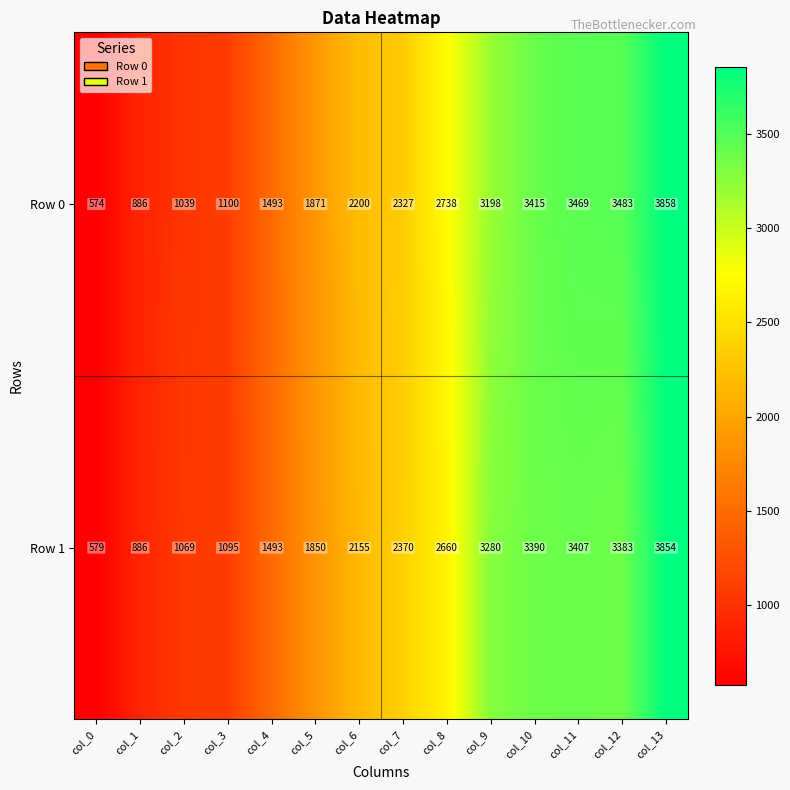

Between col_6 and col_11, which series saw the biggest shift?

Row 0